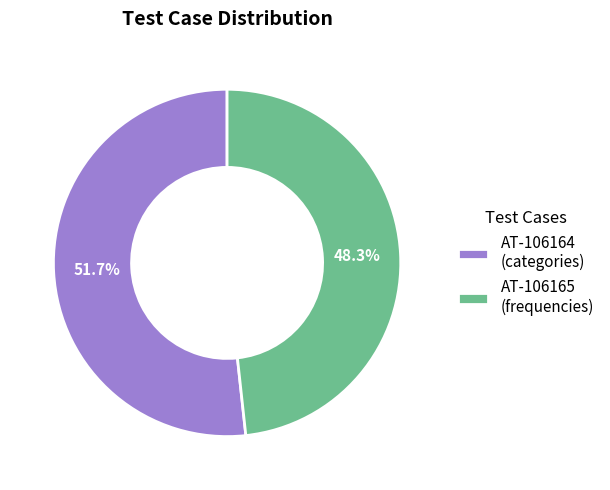

What portion of the pie excludes AT-106165?

51.7%